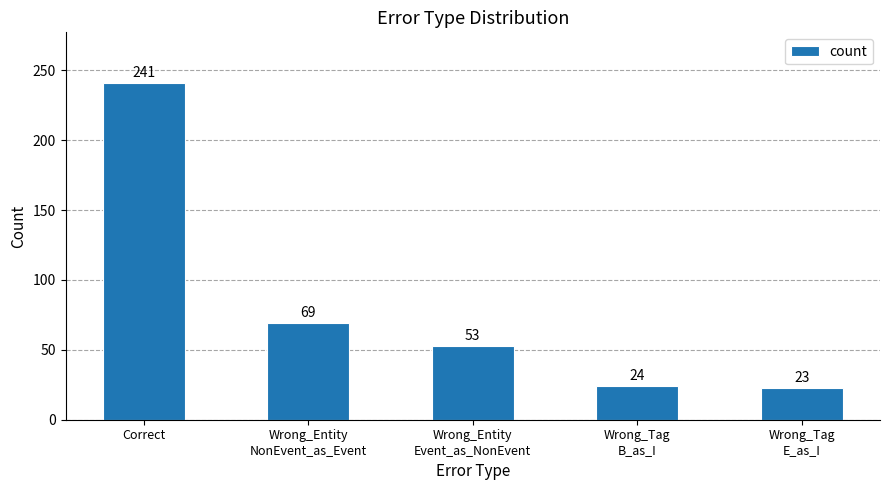

What is the change in value from Correct to Wrong_Entity
NonEvent_as_Event?

-172